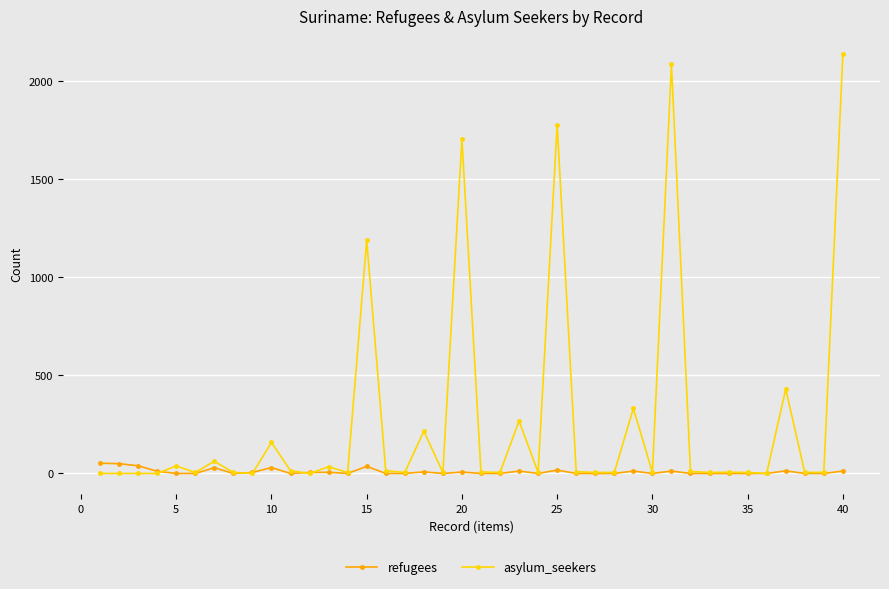

How many lines are shown in the chart?

2